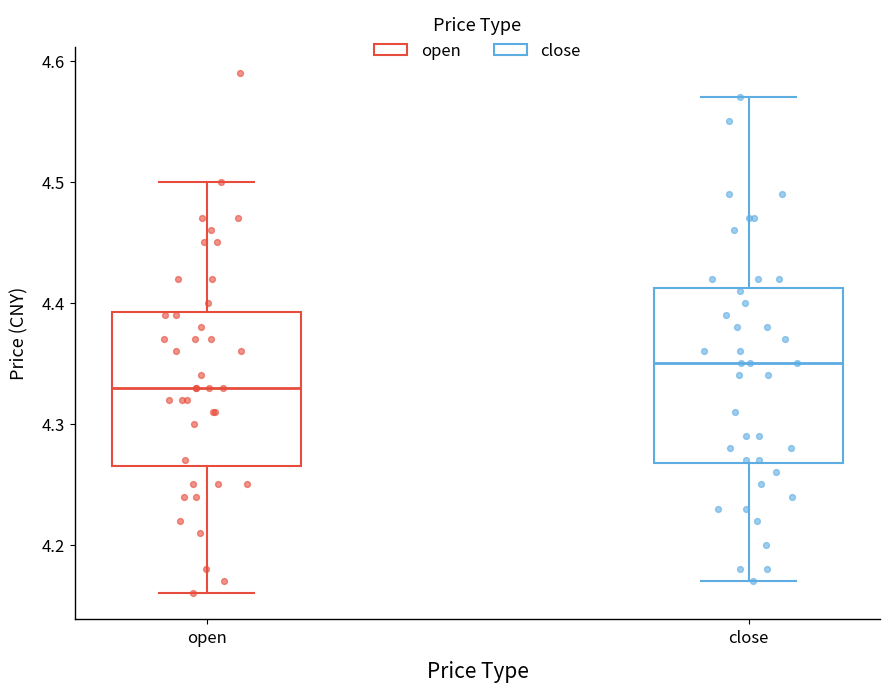

Which box has the lowest median line?

open